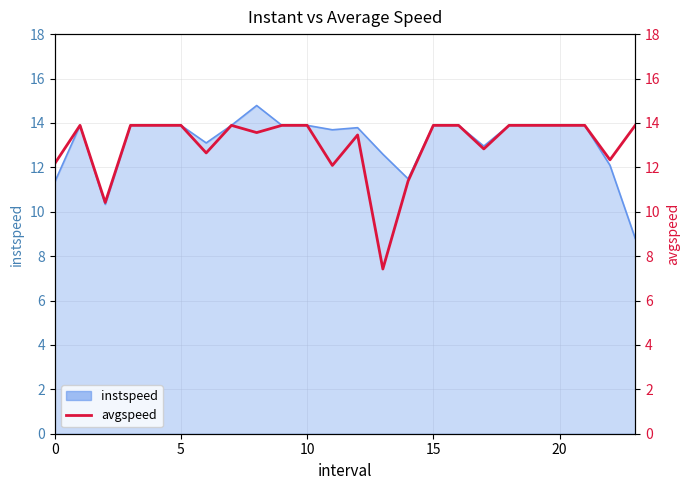

What is the sum of all values?

312.8